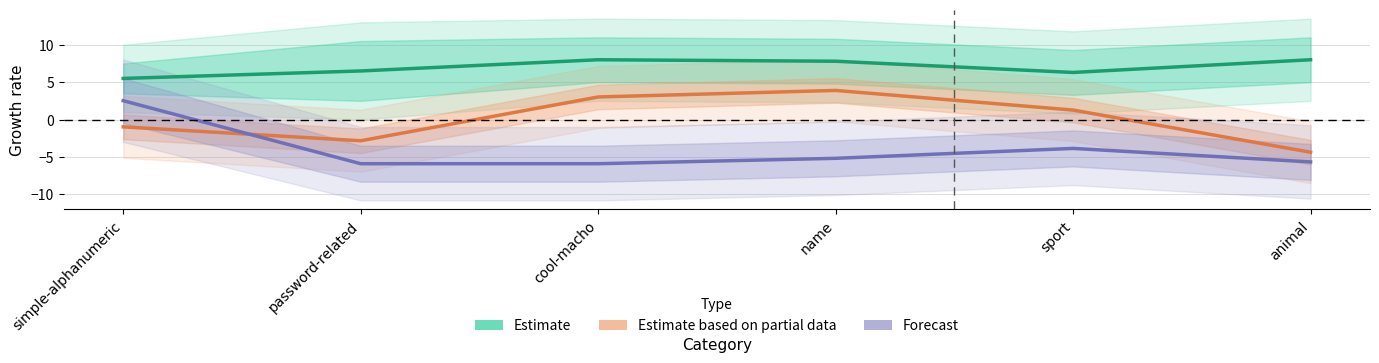

At which label does Forecast reach its peak?

simple-alphanumeric